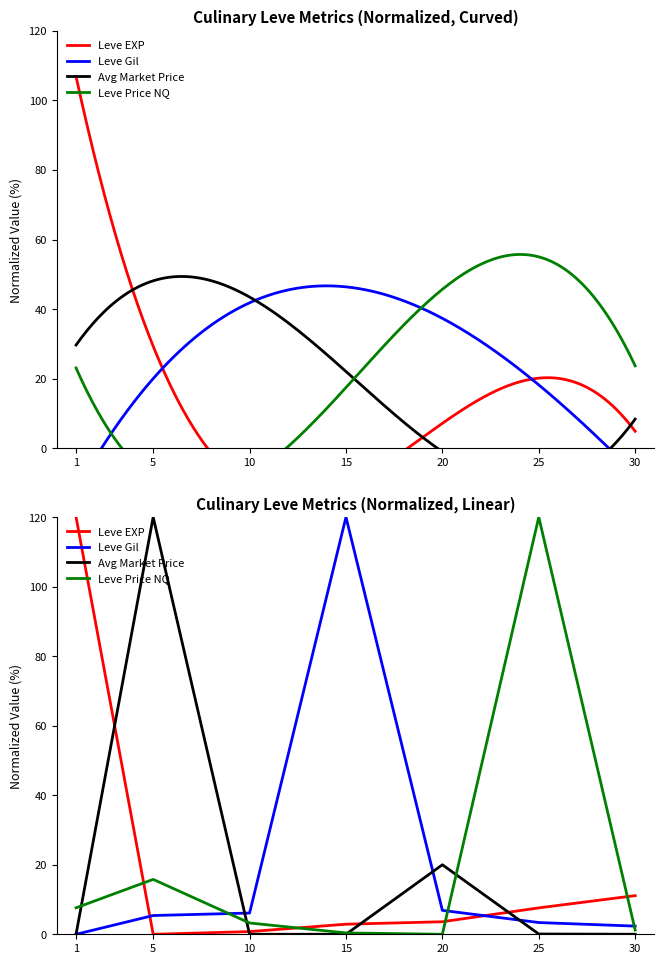

What is the maximum value shown in the chart?

120.0